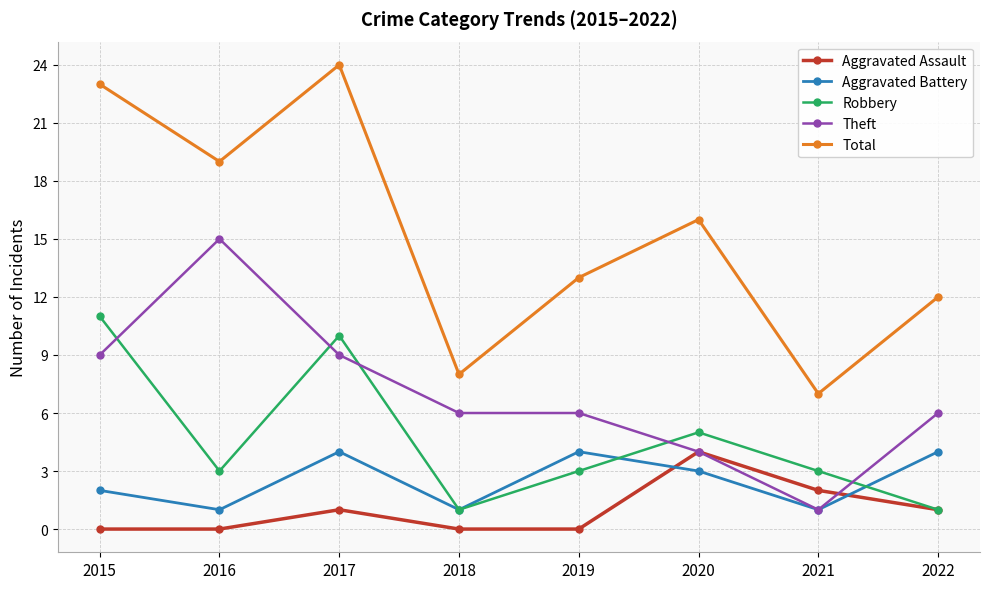

At which label does Total reach its minimum?

2021